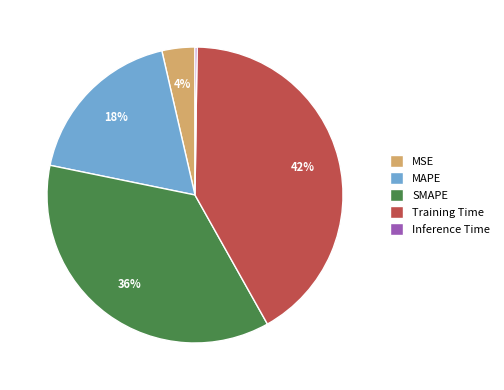

Approximately how many times larger is the value at MSE compared to SMAPE?

0.1